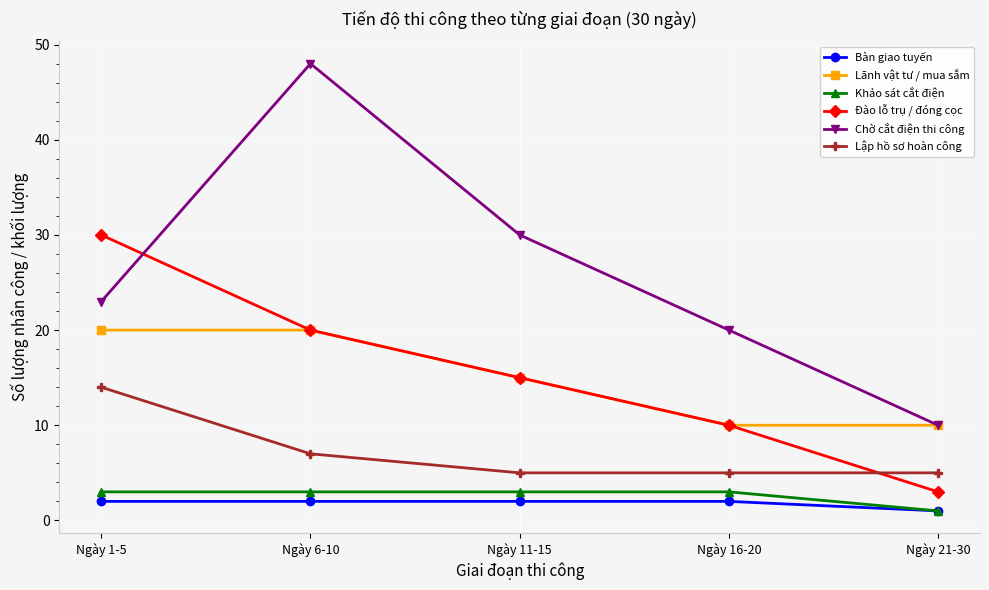

True or false: Lập hồ sơ hoàn công and Chờ cắt điện thi công cross at least once.

False